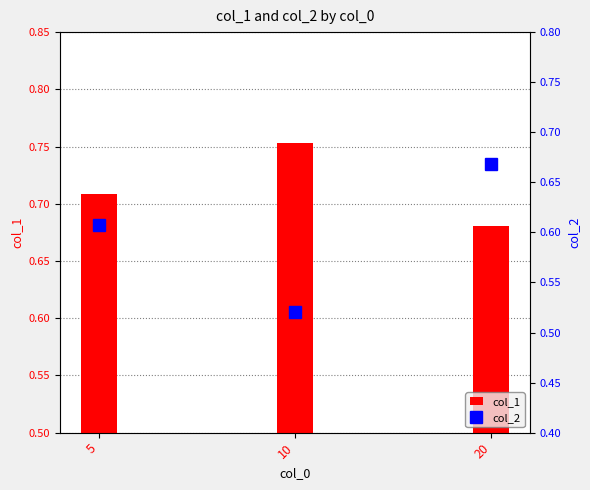

Rank the series by their maximum value, from highest to lowest.

col_1, col_2